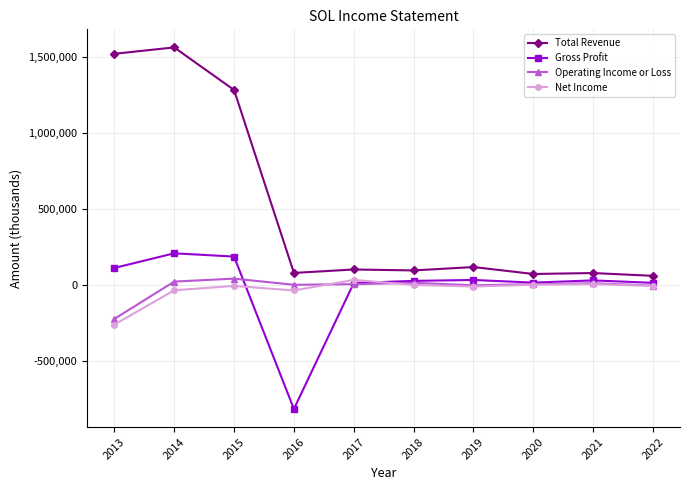

What is the difference between the maximum and second lowest values in the Gross Profit series?

195200